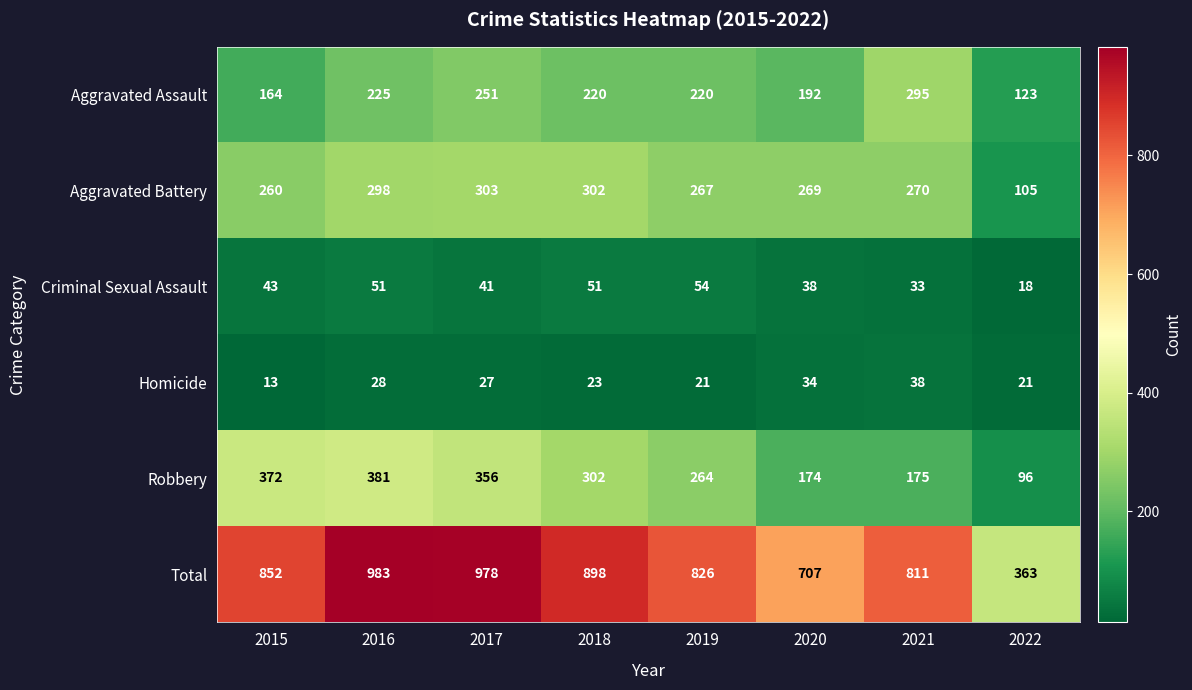

What is the total value across all series at 2018?

1796